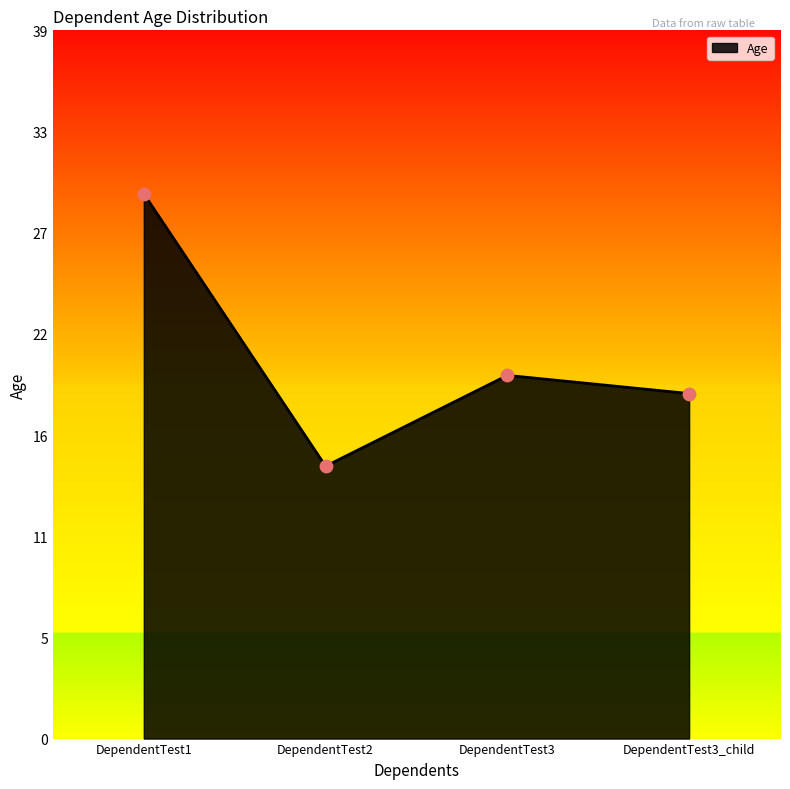

Between DependentTest3_child and DependentTest1, which is larger?

DependentTest1